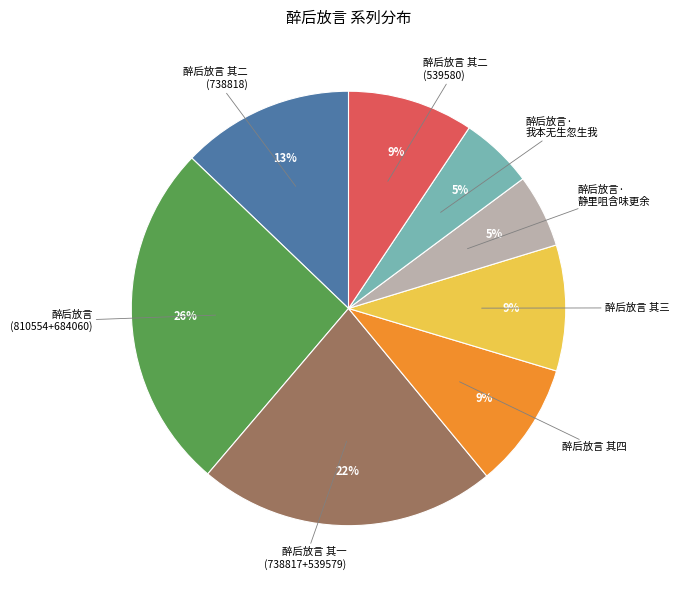

Which slice is the largest?

醉后放言 (810554+684060)